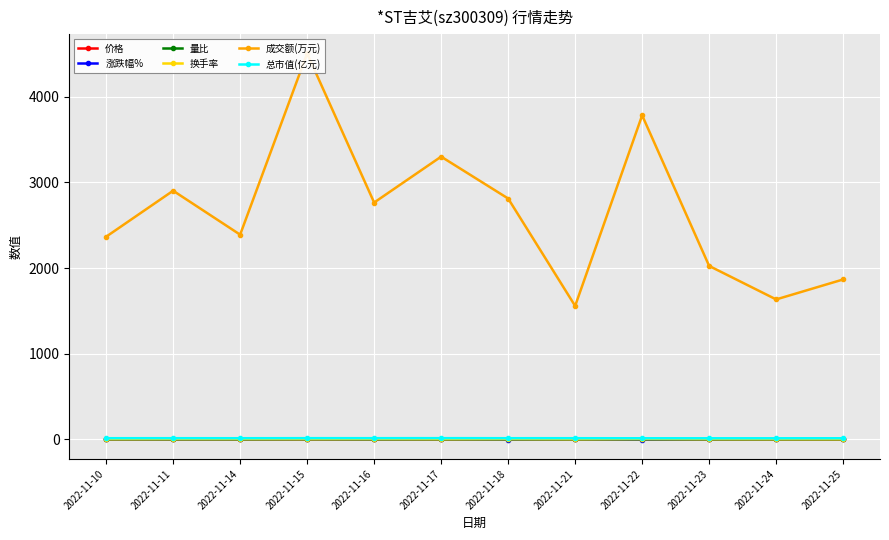

List the series in order of their peak value, lowest first.

价格, 量比, 换手率, 涨跌幅%, 总市值(亿元), 成交额(万元)